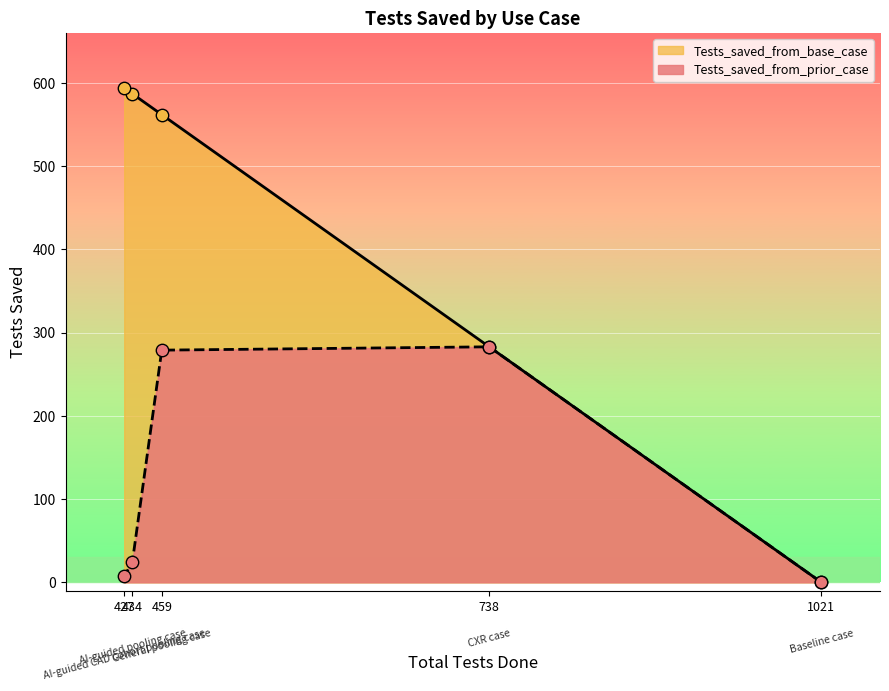

At how many categories does at least one series exceed 481?

3